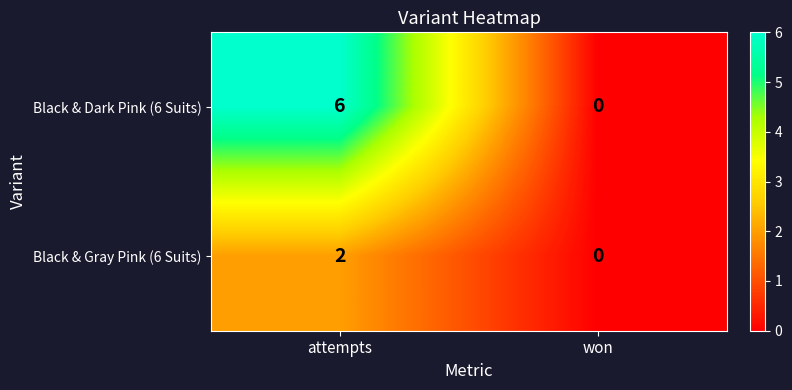

At attempts, list the series in order from smallest to largest.

Black & Gray Pink (6 Suits), Black & Dark Pink (6 Suits)